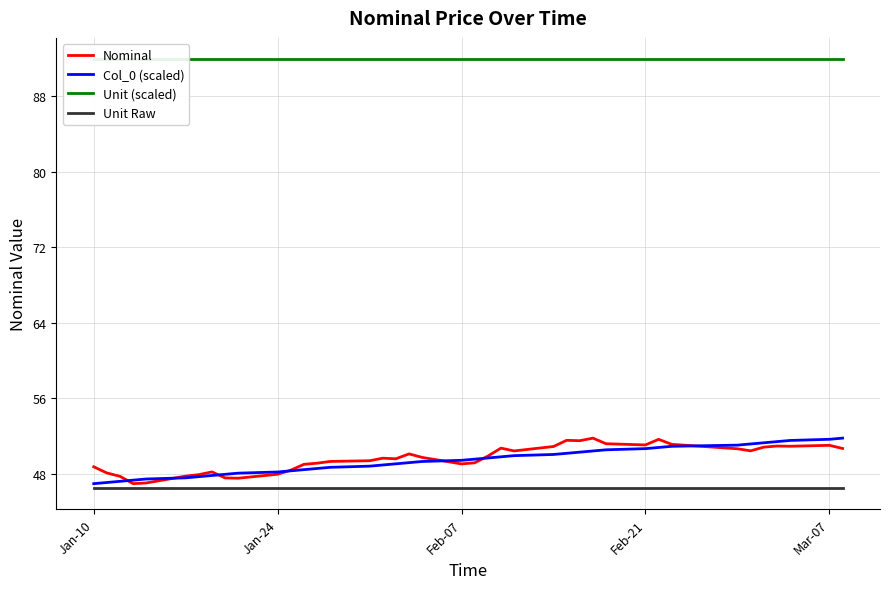

Is it true that Unit Raw equals 46.5 at Jan-10?

True